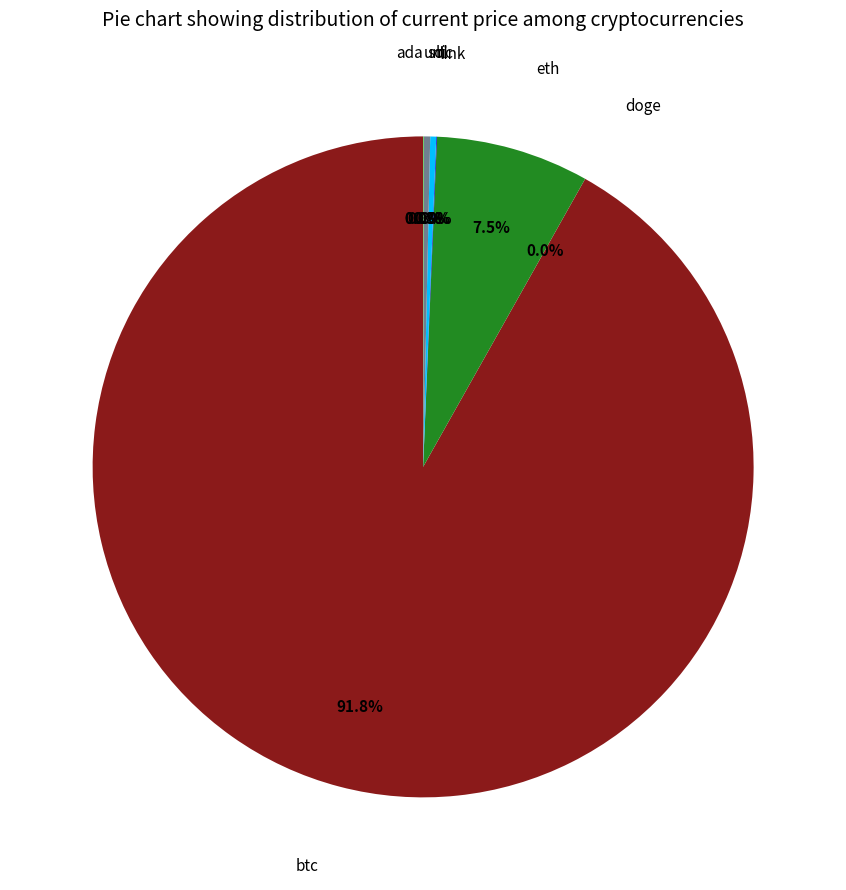

Is there a majority slice in this chart?

Yes